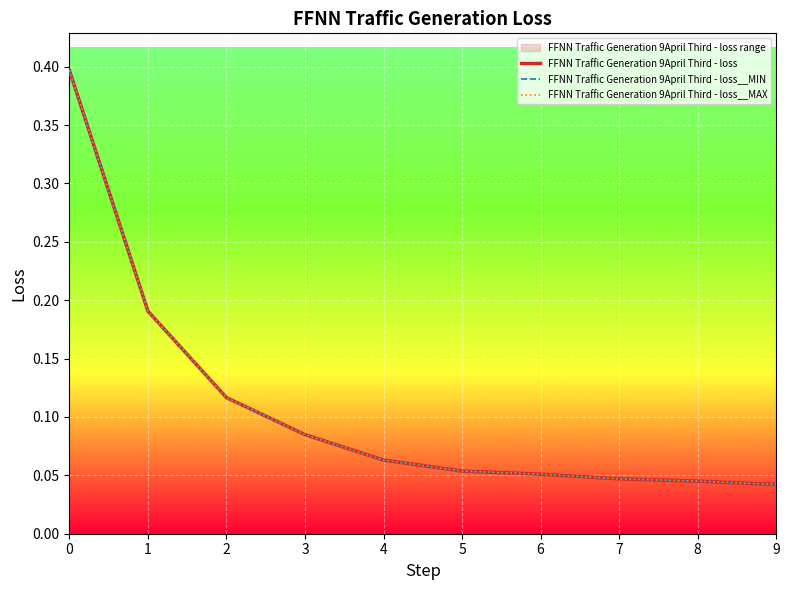

True or false: FFNN Traffic Generation 9April Third - loss and FFNN Traffic Generation 9April Third - loss__MAX cross at least once.

False